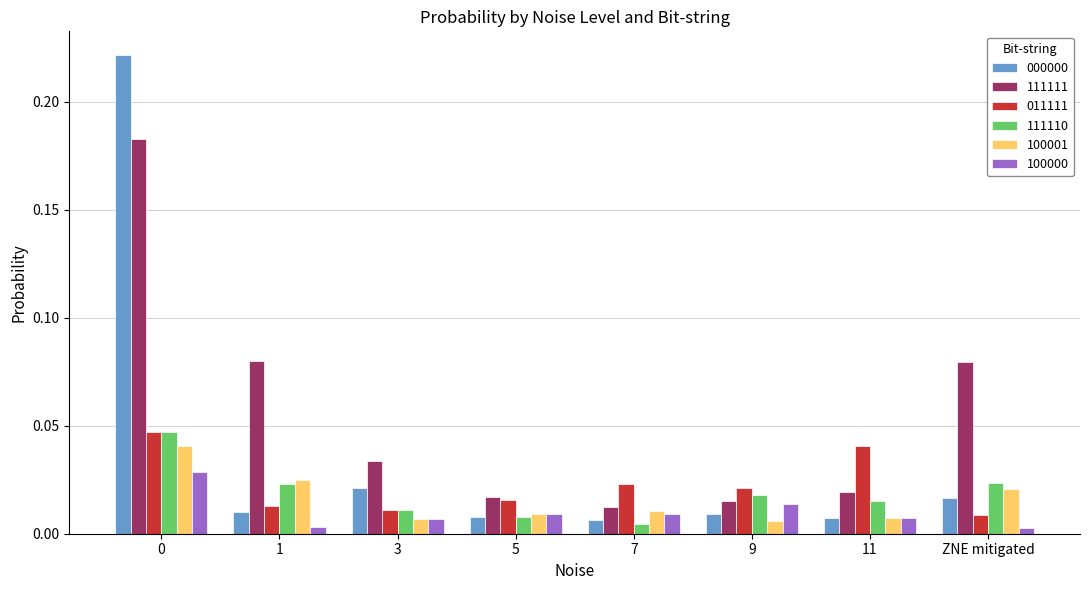

Which series has the widest spread of values?

000000